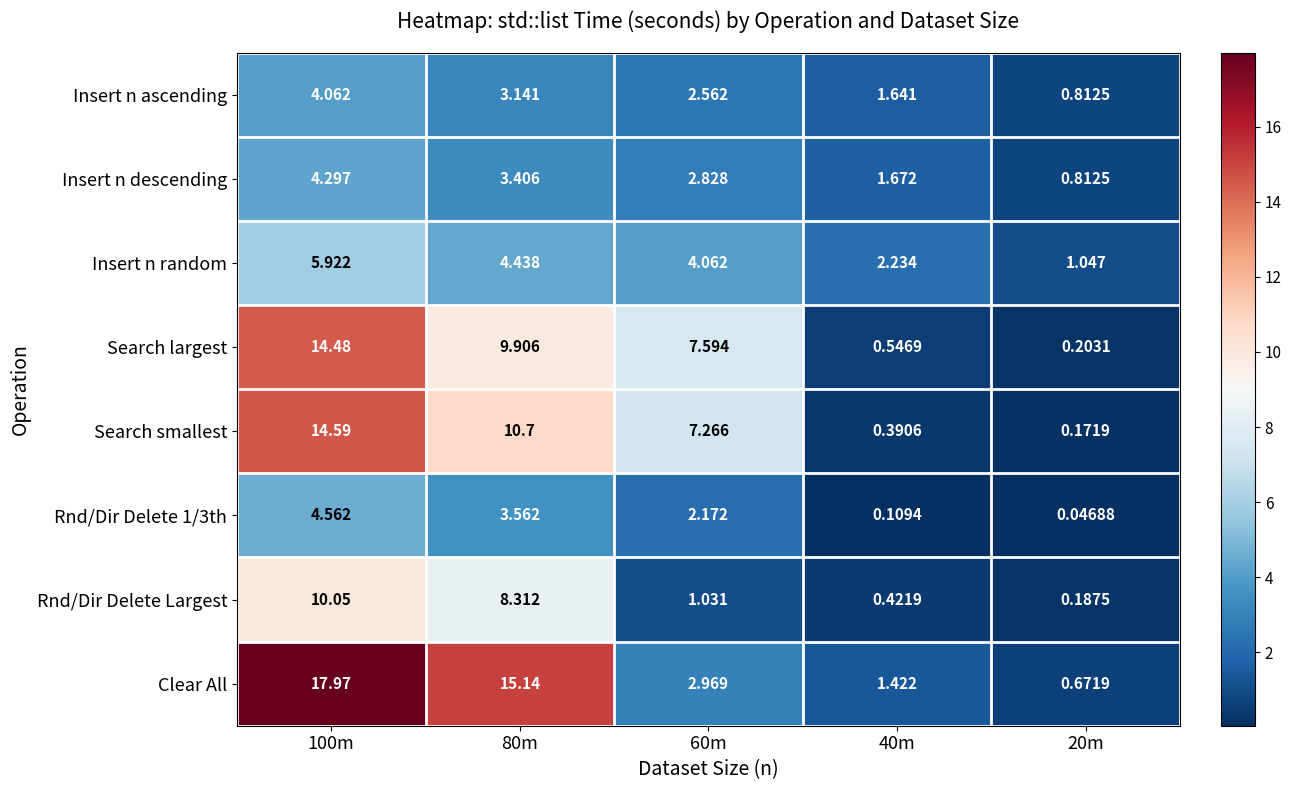

Is the value of Search smallest at 60m greater than the value of Clear All at 60m?

Yes